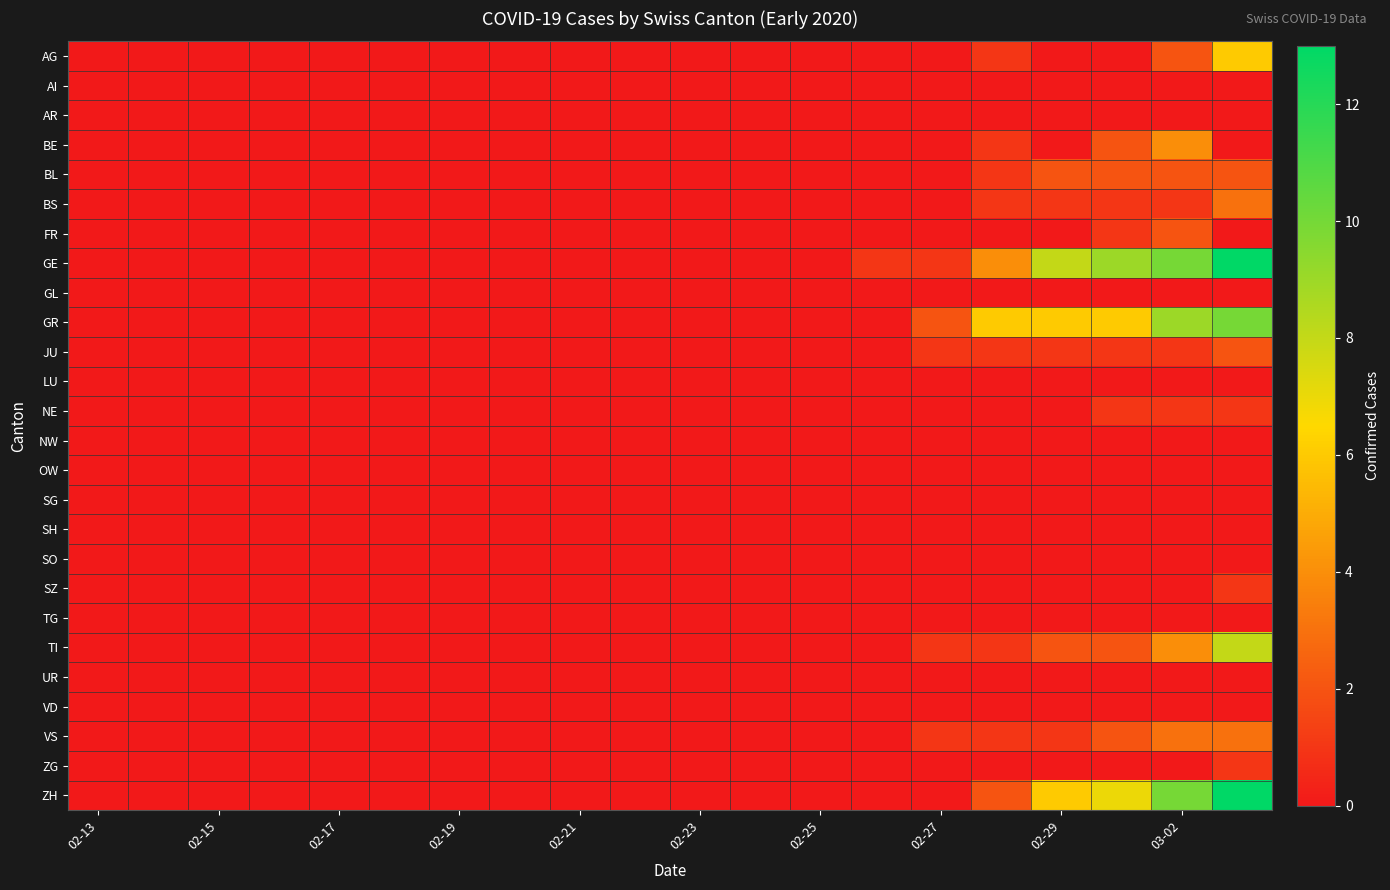

Reading right to left, what are all the values shown in this chart?

AG: 6	2	0	0	1	0	0	0	0	0	0	0	0	0	0	0	0	0	0	0
AI: 0	0	0	0	0	0	0	0	0	0	0	0	0	0	0	0	0	0	0	0
AR: 0	0	0	0	0	0	0	0	0	0	0	0	0	0	0	0	0	0	0	0
BE: 0	4	2	0	1	0	0	0	0	0	0	0	0	0	0	0	0	0	0	0
BL: 2	2	2	2	1	0	0	0	0	0	0	0	0	0	0	0	0	0	0	0
BS: 3	1	1	1	1	0	0	0	0	0	0	0	0	0	0	0	0	0	0	0
FR: 0	2	1	0	0	0	0	0	0	0	0	0	0	0	0	0	0	0	0	0
GE: 13	10	9	8	4	1	1	0	0	0	0	0	0	0	0	0	0	0	0	0
GL: 0	0	0	0	0	0	0	0	0	0	0	0	0	0	0	0	0	0	0	0
GR: 10	9	6	6	6	2	0	0	0	0	0	0	0	0	0	0	0	0	0	0
JU: 2	1	1	1	1	1	0	0	0	0	0	0	0	0	0	0	0	0	0	0
LU: 0	0	0	0	0	0	0	0	0	0	0	0	0	0	0	0	0	0	0	0
NE: 1	1	1	0	0	0	0	0	0	0	0	0	0	0	0	0	0	0	0	0
NW: 0	0	0	0	0	0	0	0	0	0	0	0	0	0	0	0	0	0	0	0
OW: 0	0	0	0	0	0	0	0	0	0	0	0	0	0	0	0	0	0	0	0
SG: 0	0	0	0	0	0	0	0	0	0	0	0	0	0	0	0	0	0	0	0
SH: 0	0	0	0	0	0	0	0	0	0	0	0	0	0	0	0	0	0	0	0
SO: 0	0	0	0	0	0	0	0	0	0	0	0	0	0	0	0	0	0	0	0
SZ: 1	0	0	0	0	0	0	0	0	0	0	0	0	0	0	0	0	0	0	0
TG: 0	0	0	0	0	0	0	0	0	0	0	0	0	0	0	0	0	0	0	0
TI: 8	4	2	2	1	1	0	0	0	0	0	0	0	0	0	0	0	0	0	0
UR: 0	0	0	0	0	0	0	0	0	0	0	0	0	0	0	0	0	0	0	0
VD: 0	0	0	0	0	0	0	0	0	0	0	0	0	0	0	0	0	0	0	0
VS: 3	3	2	1	1	1	0	0	0	0	0	0	0	0	0	0	0	0	0	0
ZG: 1	0	0	0	0	0	0	0	0	0	0	0	0	0	0	0	0	0	0	0
ZH: 13	10	7	6	2	0	0	0	0	0	0	0	0	0	0	0	0	0	0	0